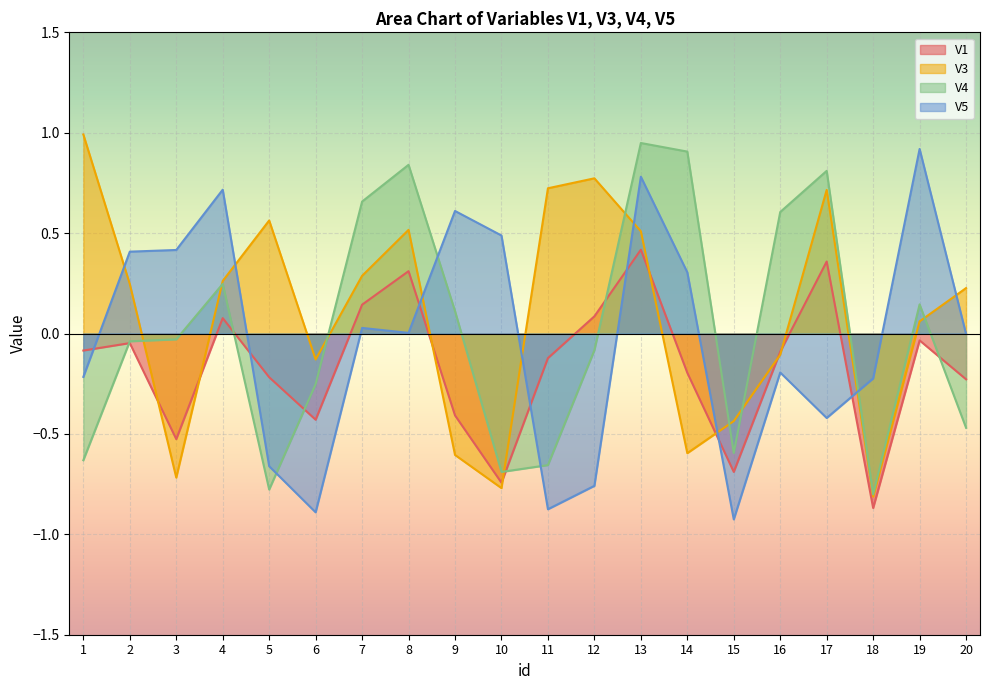

True or false: V5 has more than 2 interior local peaks.

True